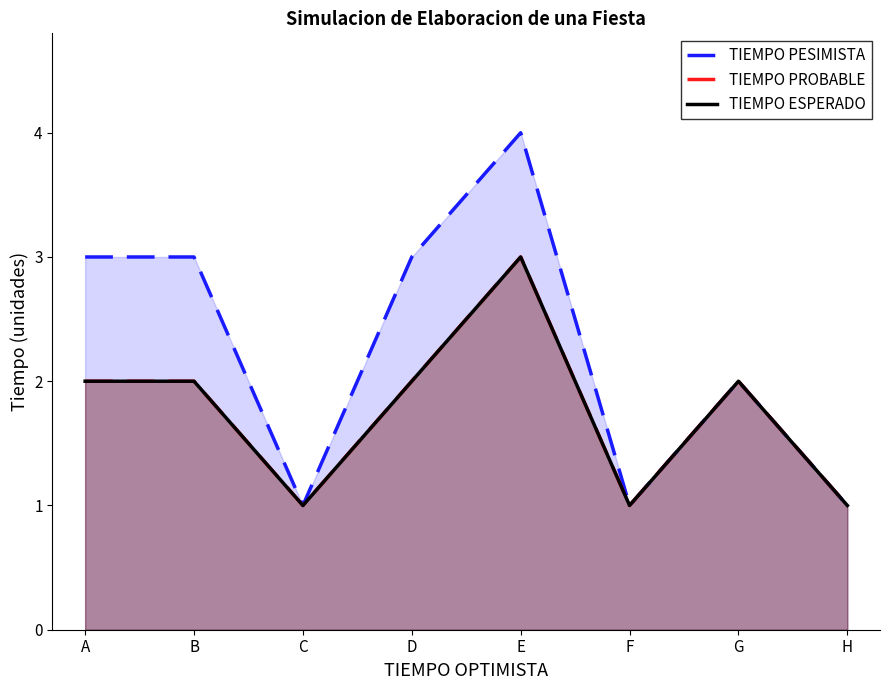

Count the number of categories in the chart.

8